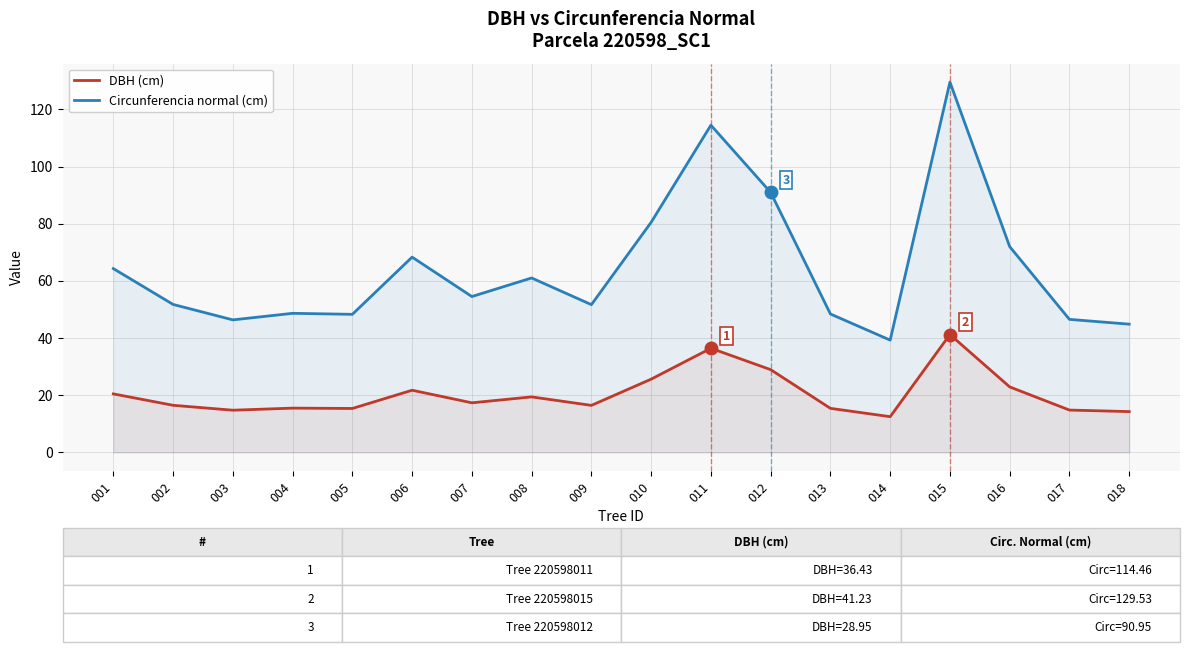

At how many categories does at least one series exceed 57?

8